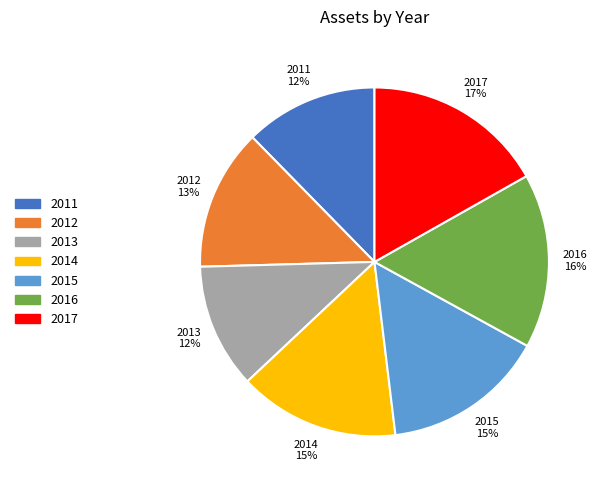

To the nearest percent, what portion does 2013 represent?

12%